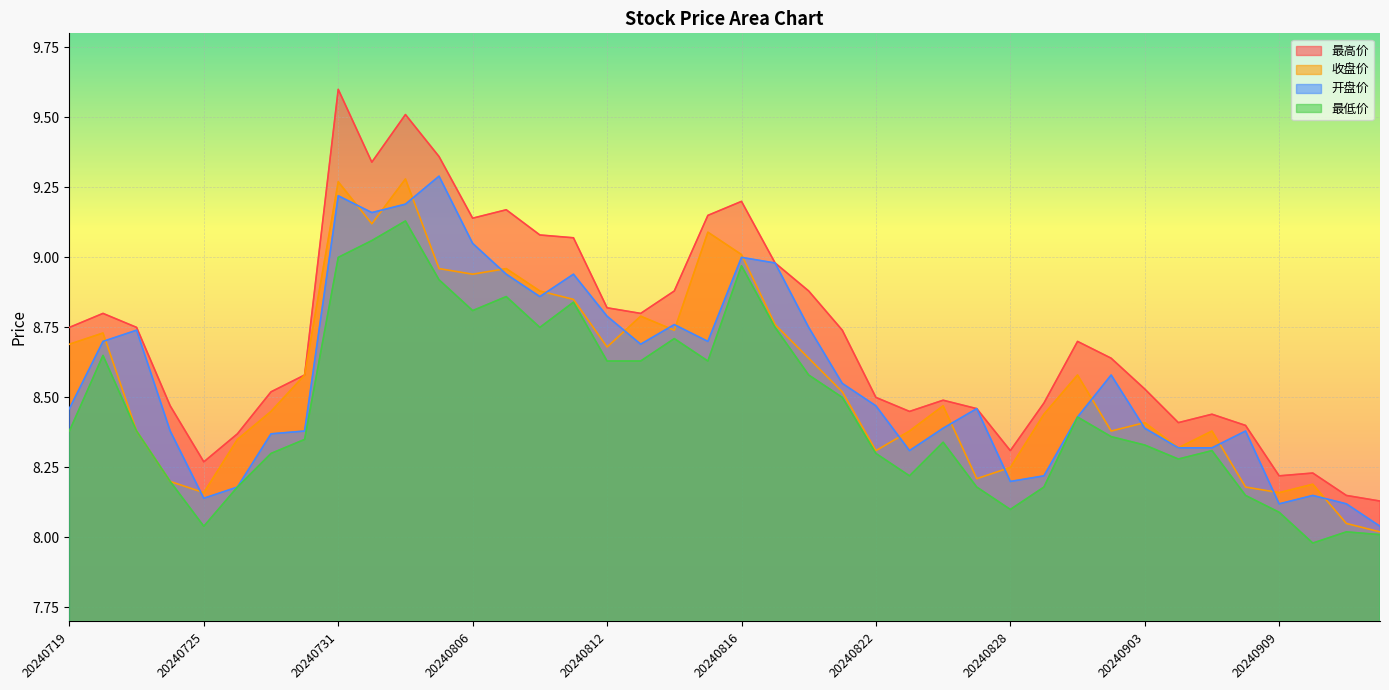

Where is the first local minimum for 最高价?

20240725